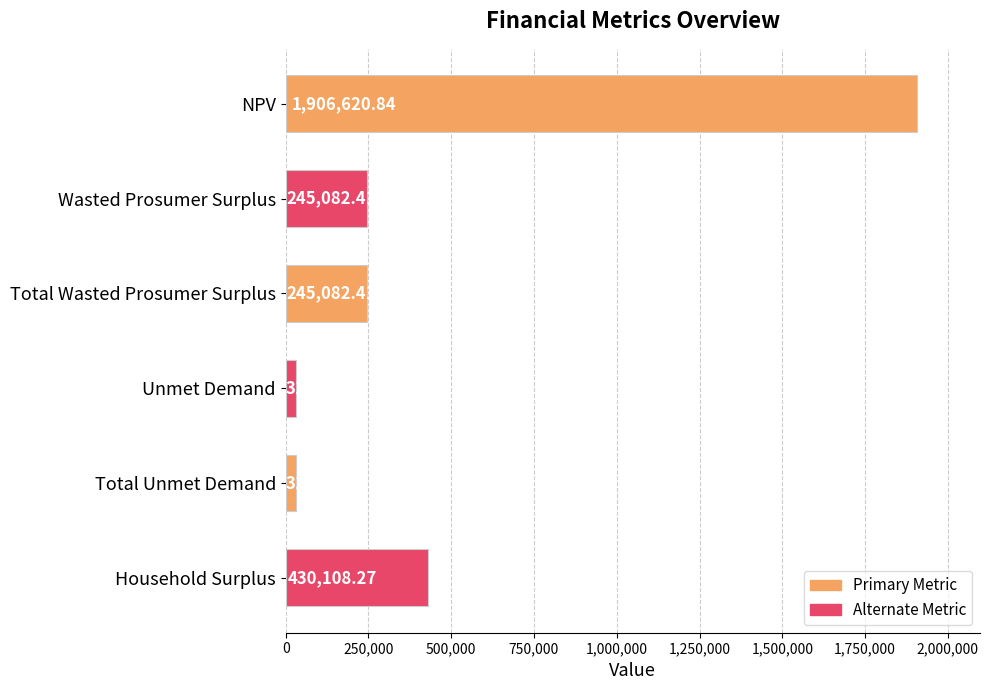

Which has a higher value, Wasted Prosumer Surplus or Unmet Demand?

Wasted Prosumer Surplus